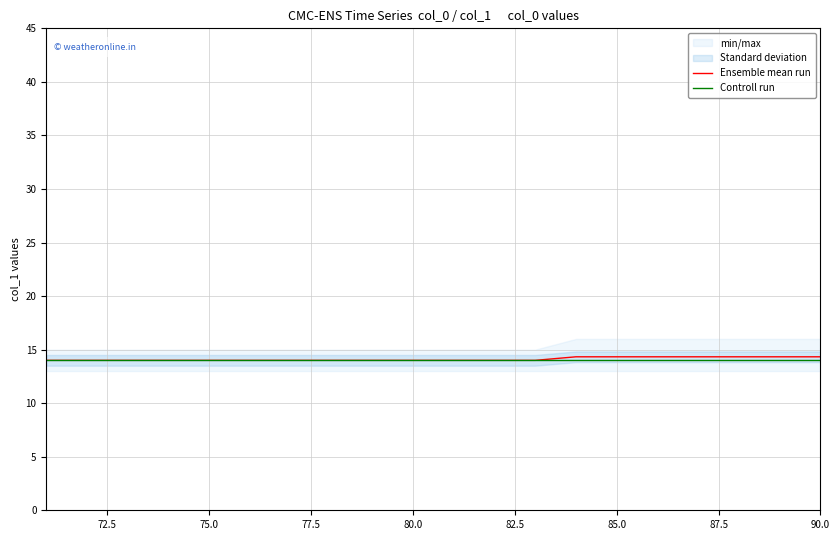

What is the highest value of the Ensemble mean run series?

14.3